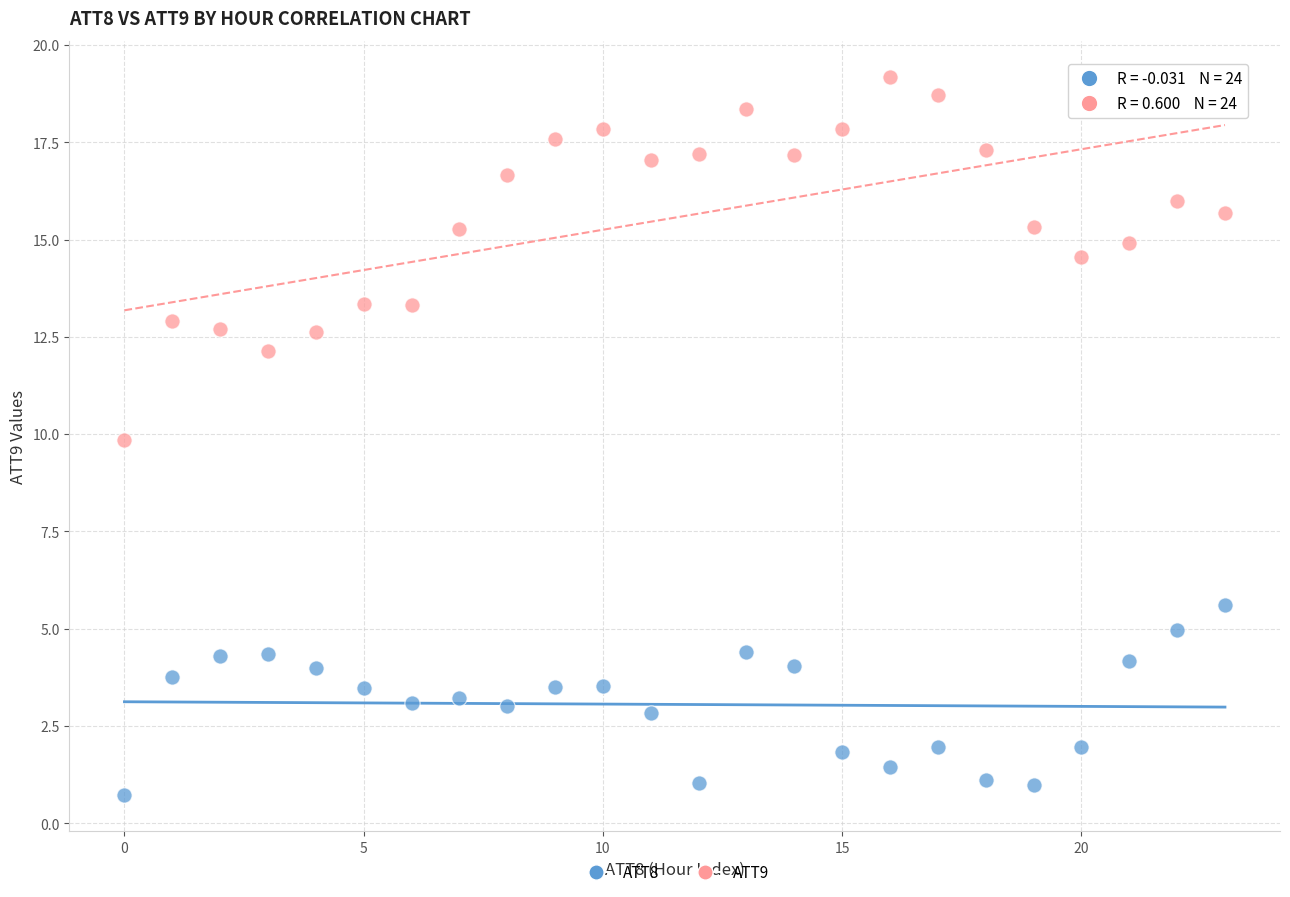

Across all series, what Y value is closest to 9?

9.8